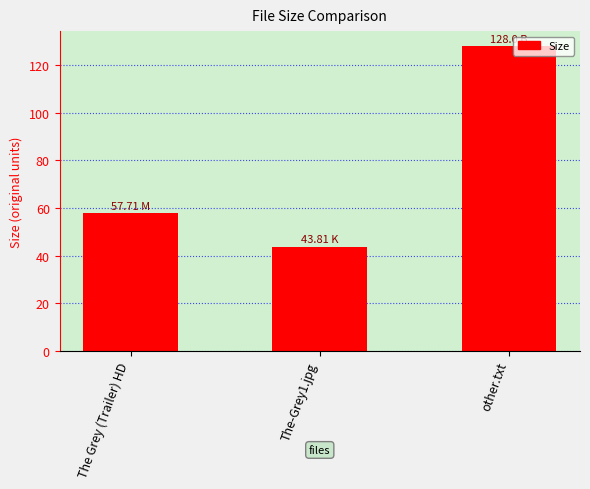

What is the change in value from The-Grey1.jpg to other.txt?

+84.2